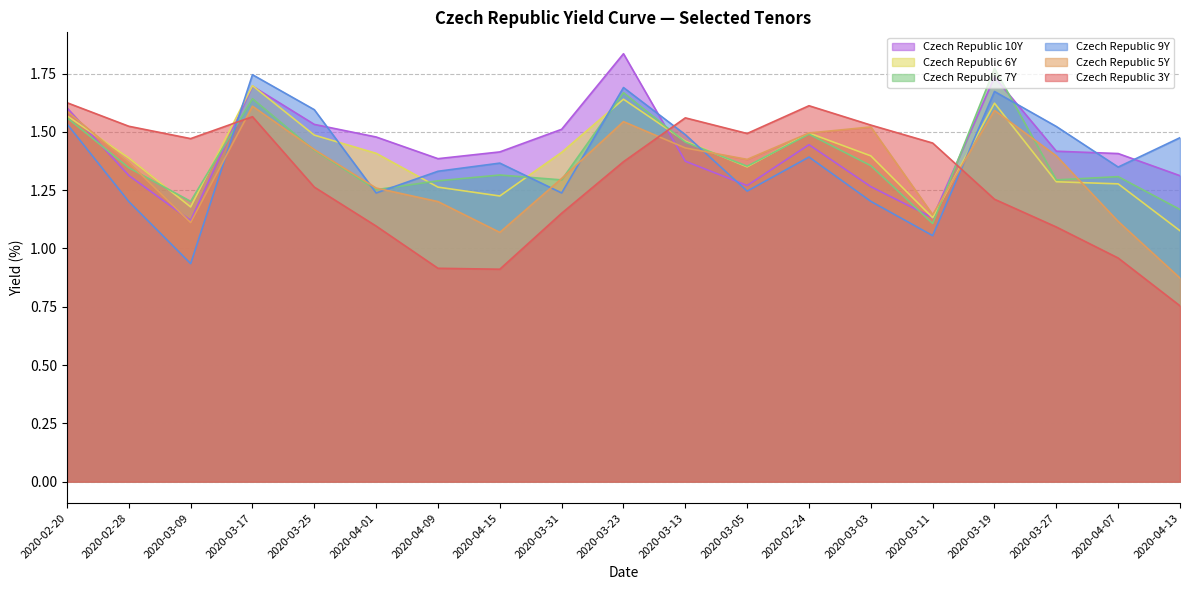

Reading left to right, extract all data points from this chart.

Czech Republic 3Y: 2020-02-20=1.6	2020-02-28=1.5	2020-03-09=1.5	2020-03-17=1.6	2020-03-25=1.3	2020-04-01=1.1	2020-04-09=0.9	2020-04-15=0.9	2020-03-31=1.2	2020-03-23=1.4	2020-03-13=1.6	2020-03-05=1.5	2020-02-24=1.6	2020-03-03=1.5	2020-03-11=1.5	2020-03-19=1.2	2020-03-27=1.1	2020-04-07=1.0	2020-04-13=0.8
Czech Republic 5Y: 2020-02-20=1.6	2020-02-28=1.4	2020-03-09=1.1	2020-03-17=1.6	2020-03-25=1.4	2020-04-01=1.3	2020-04-09=1.2	2020-04-15=1.1	2020-03-31=1.3	2020-03-23=1.5	2020-03-13=1.4	2020-03-05=1.4	2020-02-24=1.5	2020-03-03=1.5	2020-03-11=1.1	2020-03-19=1.6	2020-03-27=1.4	2020-04-07=1.1	2020-04-13=0.9
Czech Republic 6Y: 2020-02-20=1.6	2020-02-28=1.4	2020-03-09=1.2	2020-03-17=1.7	2020-03-25=1.5	2020-04-01=1.4	2020-04-09=1.3	2020-04-15=1.2	2020-03-31=1.4	2020-03-23=1.6	2020-03-13=1.5	2020-03-05=1.4	2020-02-24=1.5	2020-03-03=1.4	2020-03-11=1.1	2020-03-19=1.6	2020-03-27=1.3	2020-04-07=1.3	2020-04-13=1.1
Czech Republic 7Y: 2020-02-20=1.6	2020-02-28=1.3	2020-03-09=1.2	2020-03-17=1.6	2020-03-25=1.4	2020-04-01=1.3	2020-04-09=1.3	2020-04-15=1.3	2020-03-31=1.3	2020-03-23=1.7	2020-03-13=1.5	2020-03-05=1.4	2020-02-24=1.5	2020-03-03=1.4	2020-03-11=1.1	2020-03-19=1.8	2020-03-27=1.3	2020-04-07=1.3	2020-04-13=1.2
Czech Republic 9Y: 2020-02-20=1.5	2020-02-28=1.2	2020-03-09=0.9	2020-03-17=1.7	2020-03-25=1.6	2020-04-01=1.2	2020-04-09=1.3	2020-04-15=1.4	2020-03-31=1.2	2020-03-23=1.7	2020-03-13=1.5	2020-03-05=1.2	2020-02-24=1.4	2020-03-03=1.2	2020-03-11=1.1	2020-03-19=1.7	2020-03-27=1.5	2020-04-07=1.3	2020-04-13=1.5
Czech Republic 10Y: 2020-02-20=1.6	2020-02-28=1.3	2020-03-09=1.1	2020-03-17=1.7	2020-03-25=1.5	2020-04-01=1.5	2020-04-09=1.4	2020-04-15=1.4	2020-03-31=1.5	2020-03-23=1.8	2020-03-13=1.4	2020-03-05=1.3	2020-02-24=1.4	2020-03-03=1.3	2020-03-11=1.1	2020-03-19=1.7	2020-03-27=1.4	2020-04-07=1.4	2020-04-13=1.3